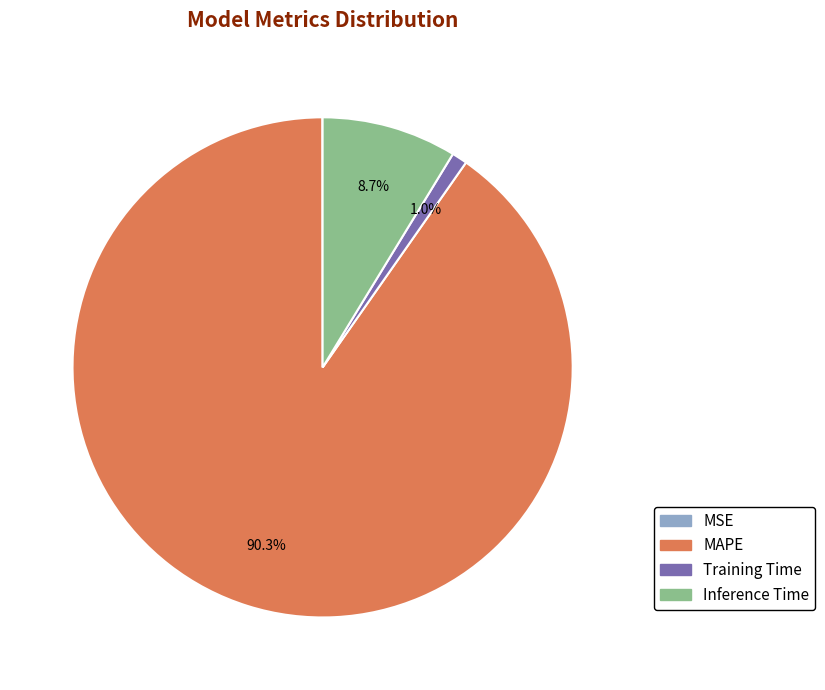

To the nearest percent, what is the average slice percentage?

25%